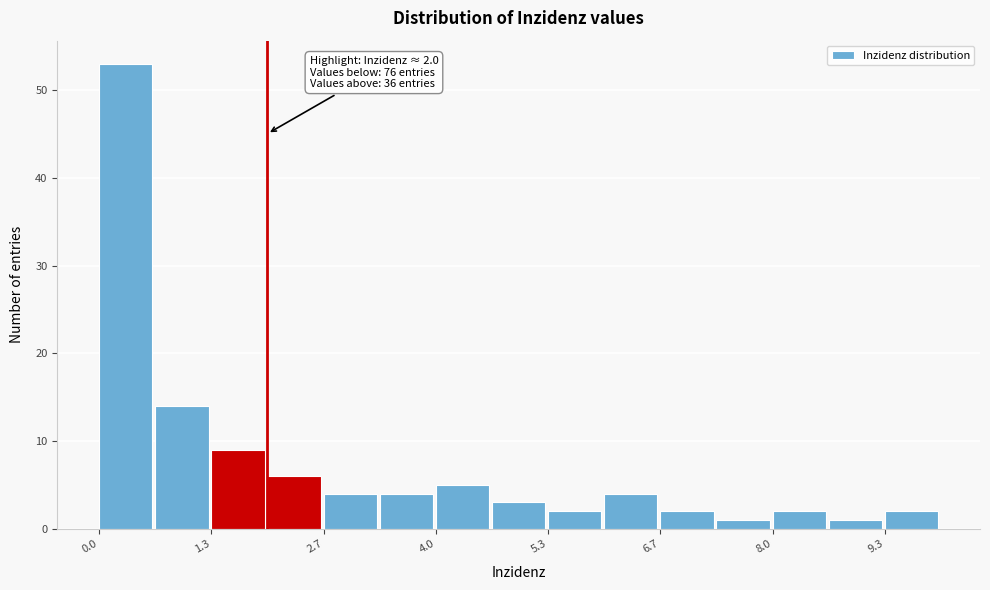

Read against the x-axis, roughly where is the centre of the tallest bar?

0.4